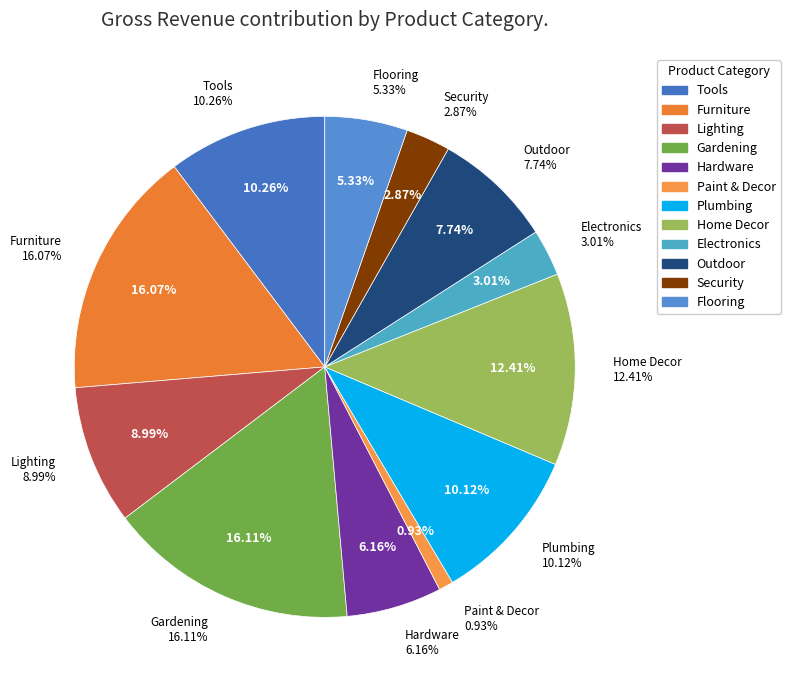

Approximately how many times larger is the value at Tools compared to Hardware?

1.7